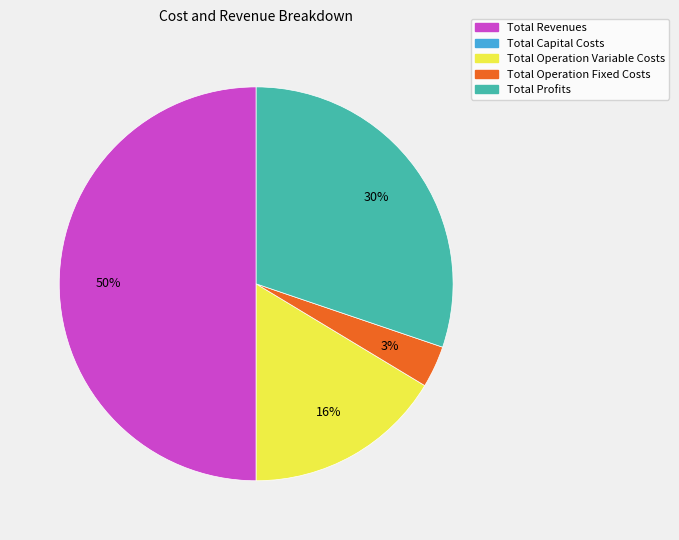

To the nearest percent, what is the average slice percentage?

25%